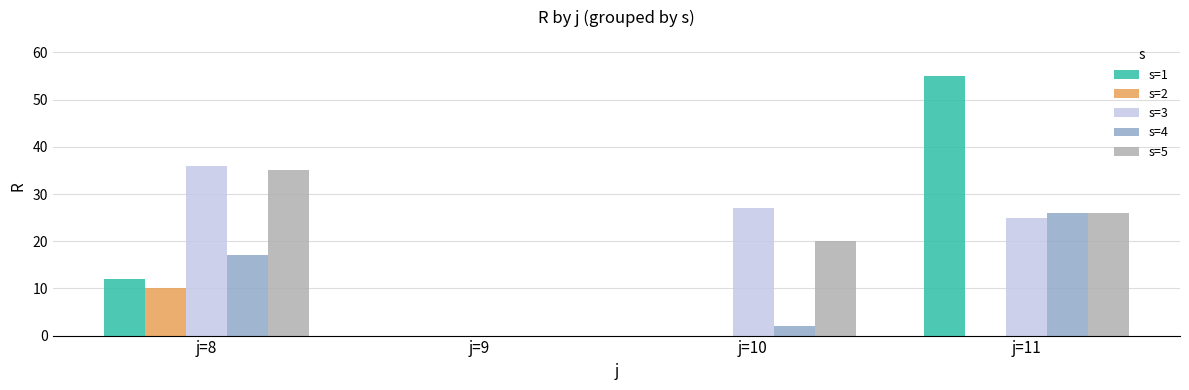

What is the average value of the s=5 series?

20